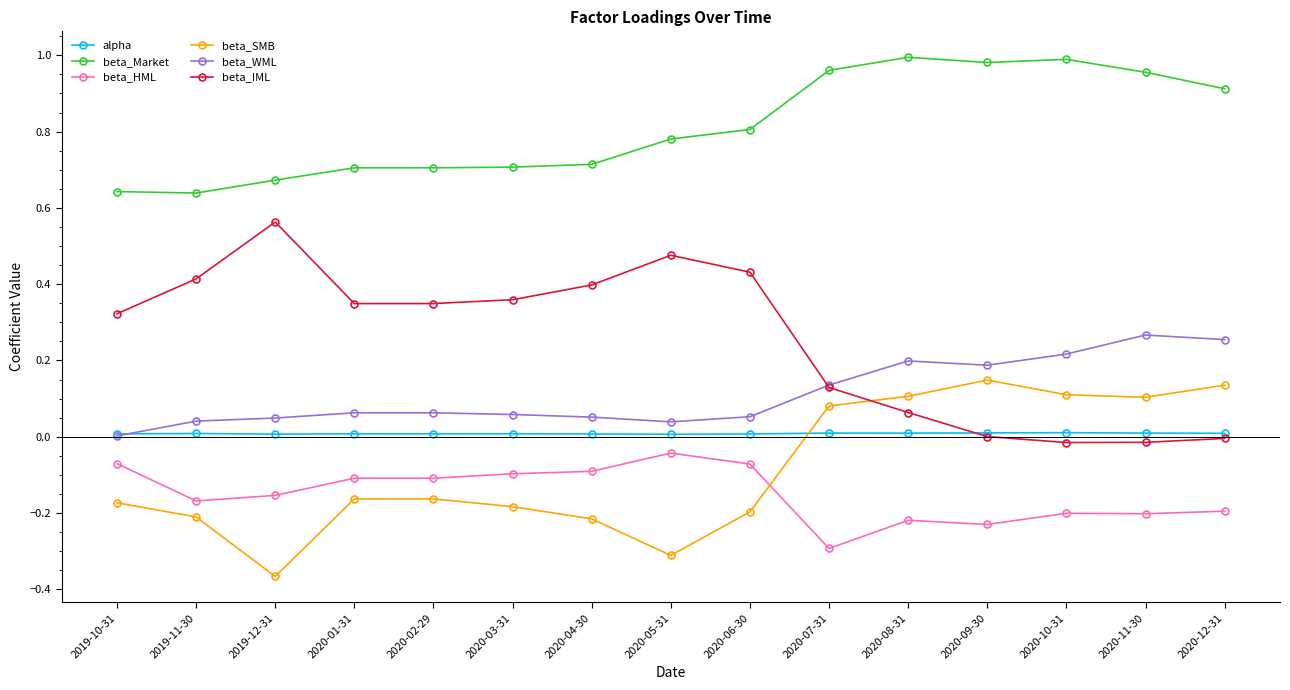

What is the label of the 14th point from the right?

2019-11-30